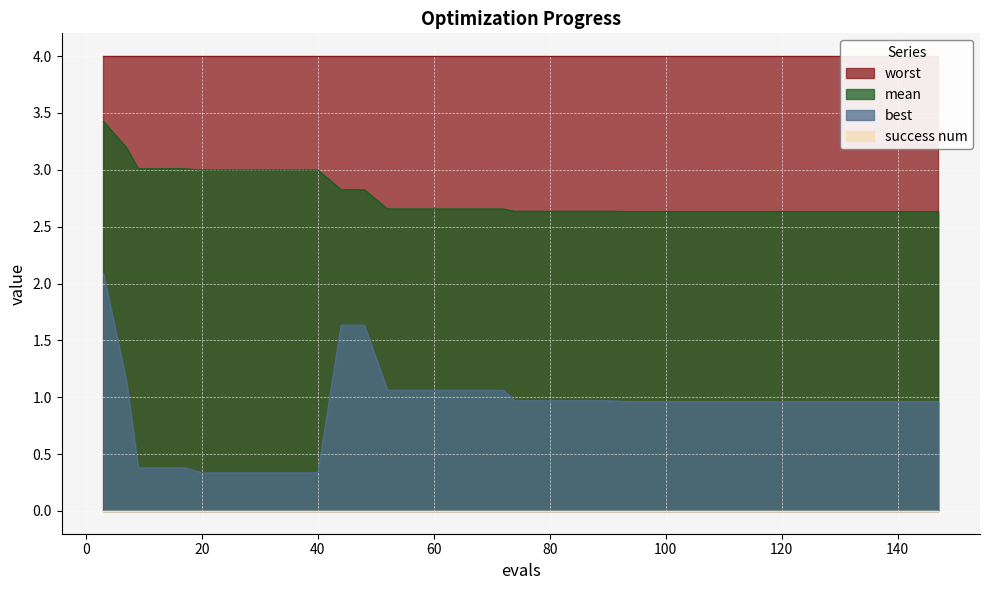

The value of mean at 20 is 0.9. True or false?

False